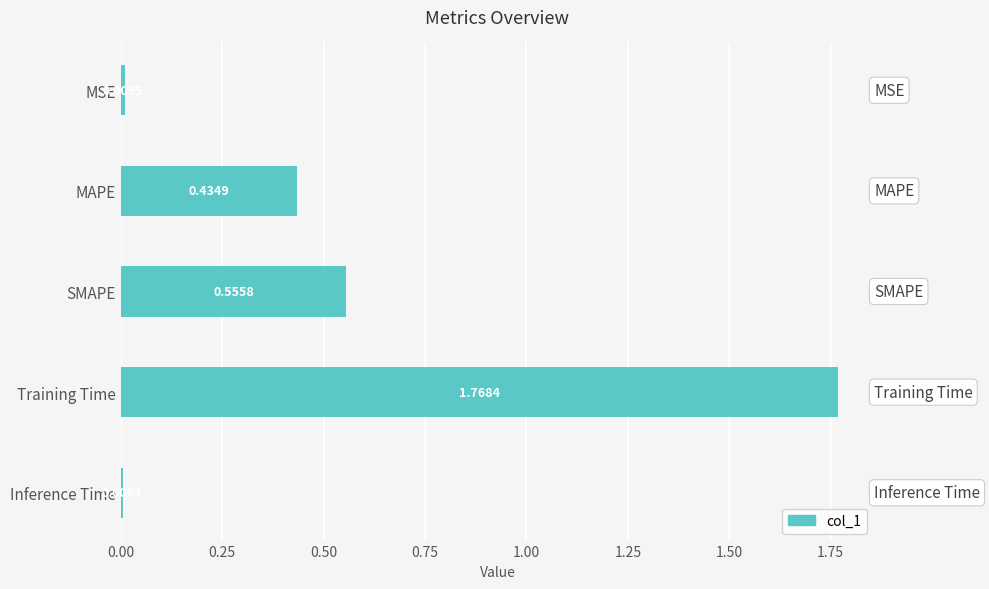

What is the label of the 5th bar from the bottom?

MSE